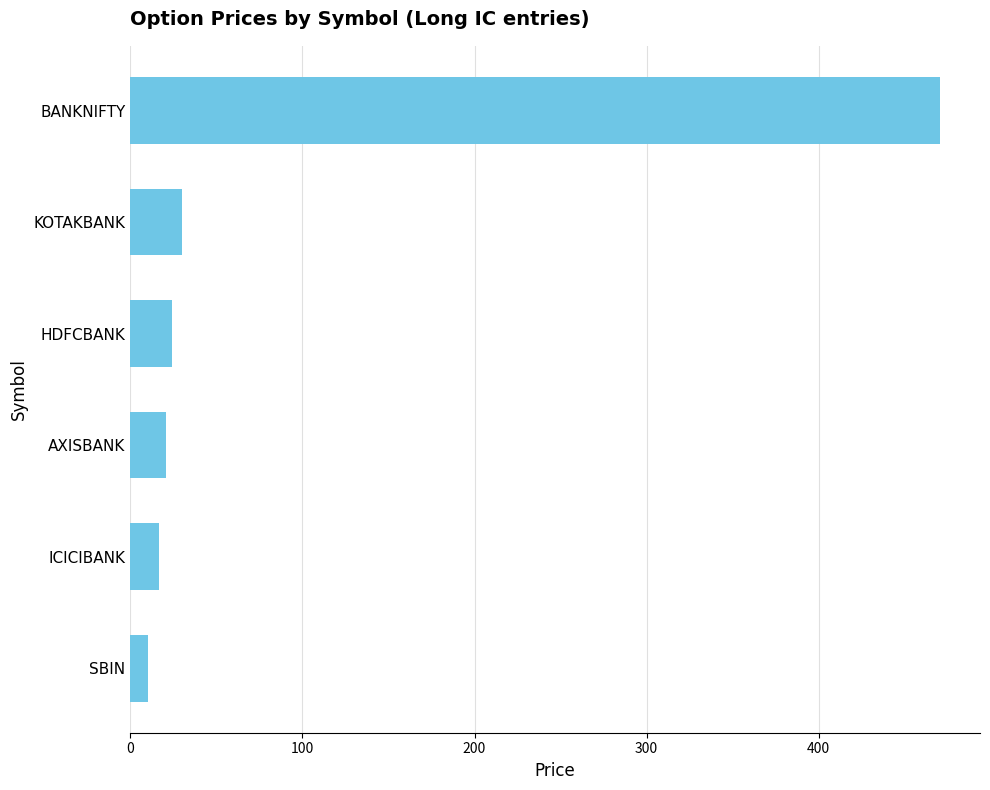

Read the value at ICICIBANK.

16.7